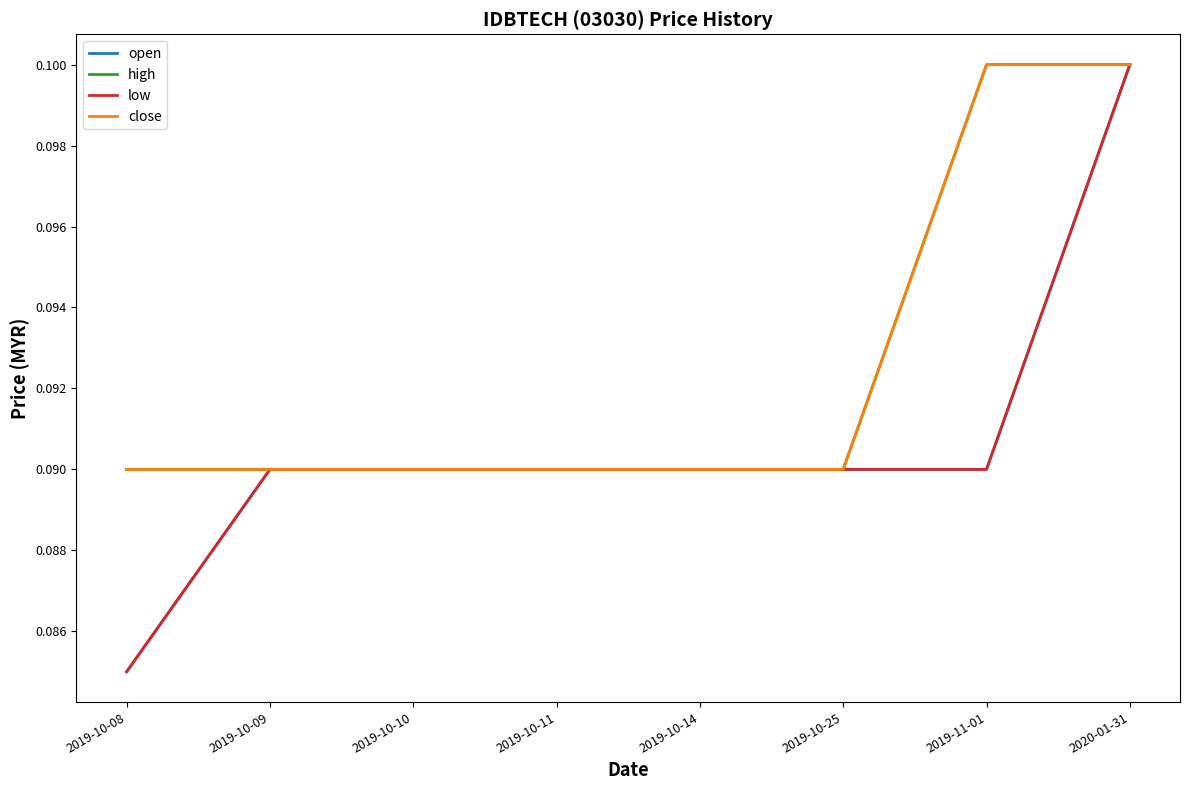

Is this an area chart (filled region under the line)?

No